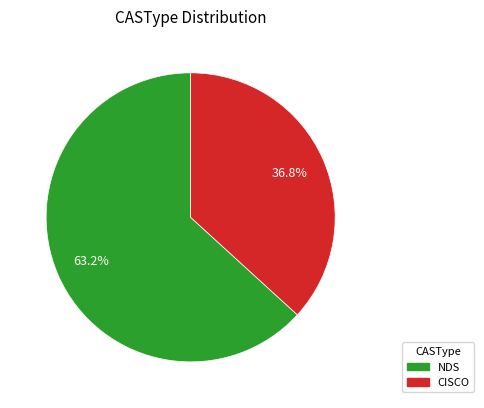

Is there any slice that represents more than half of the pie?

Yes